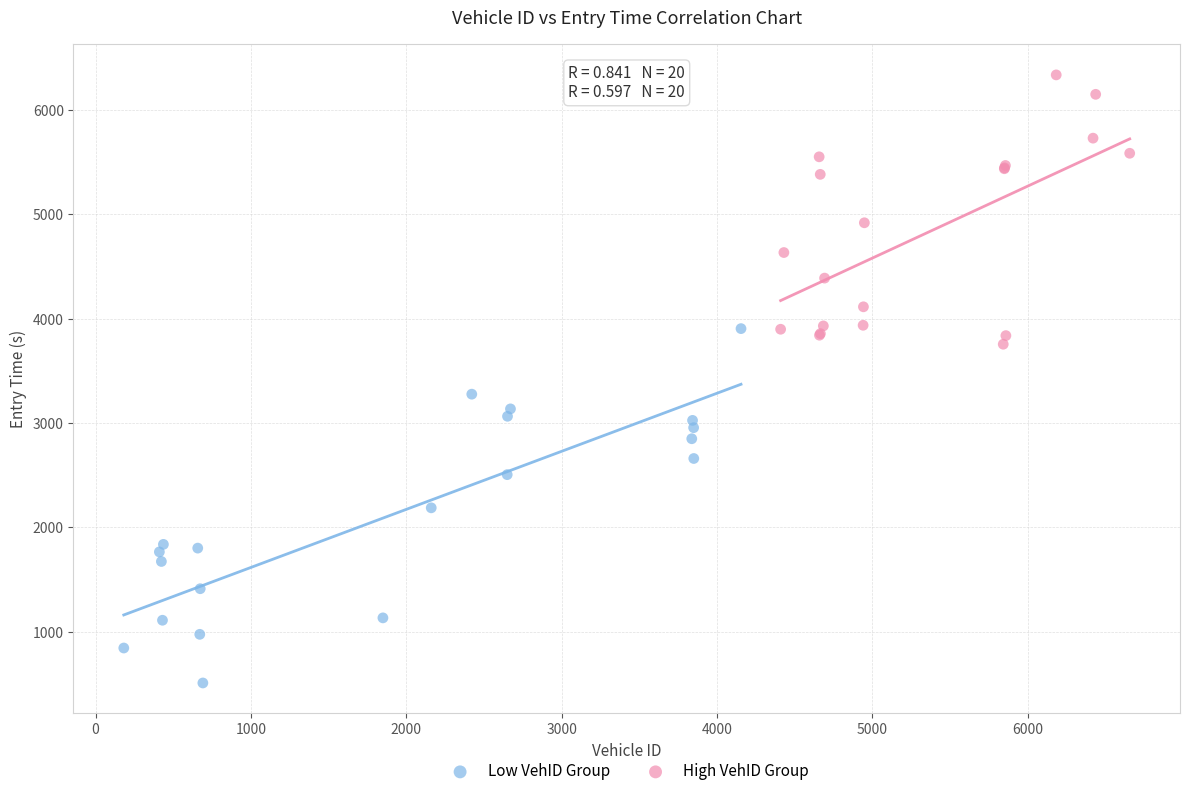

What are all the series names shown in the legend?

Low VehID Group, High VehID Group